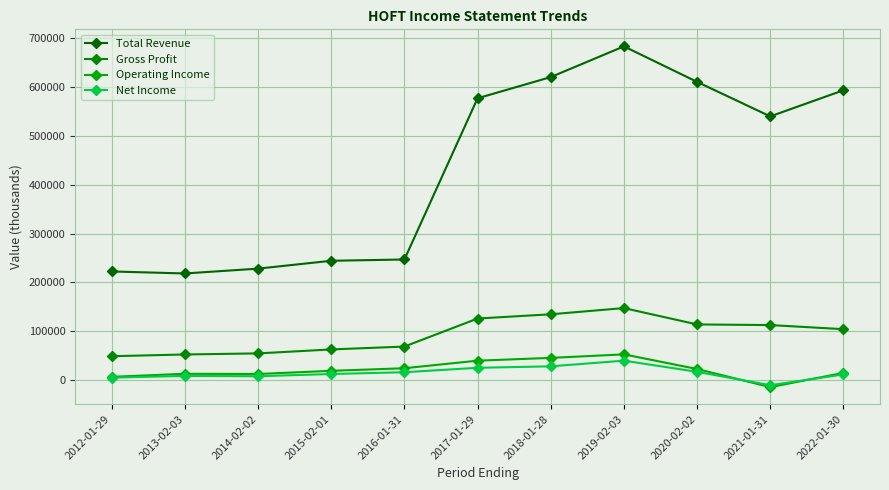

Does the chart have visible grid lines?

Yes